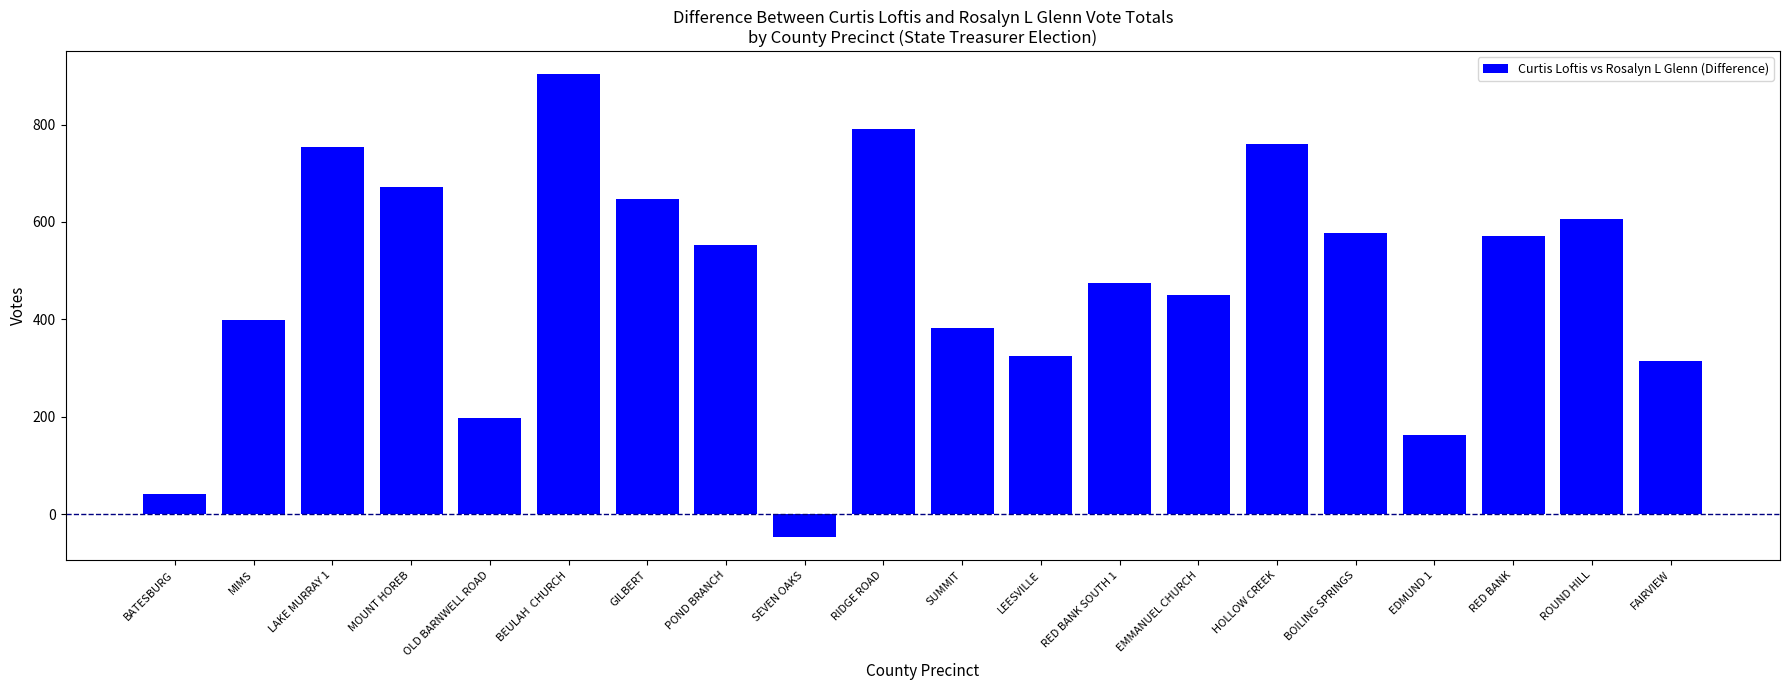

What is the label of the 2nd bar from the right?

ROUND HILL